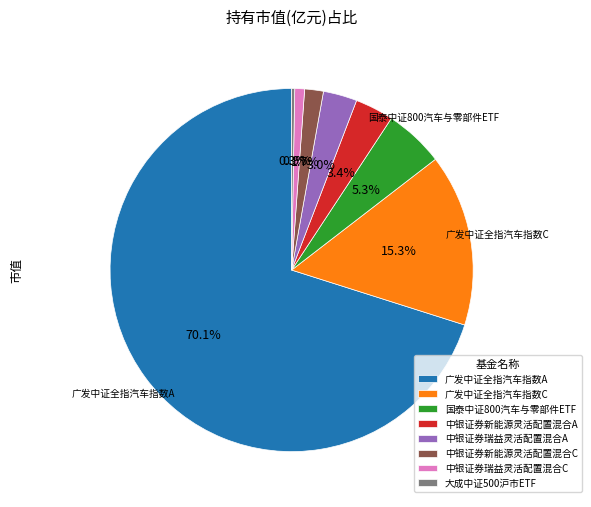

Between 中银证券瑞益灵活配置混合A and 中银证券瑞益灵活配置混合C, which is larger?

中银证券瑞益灵活配置混合A